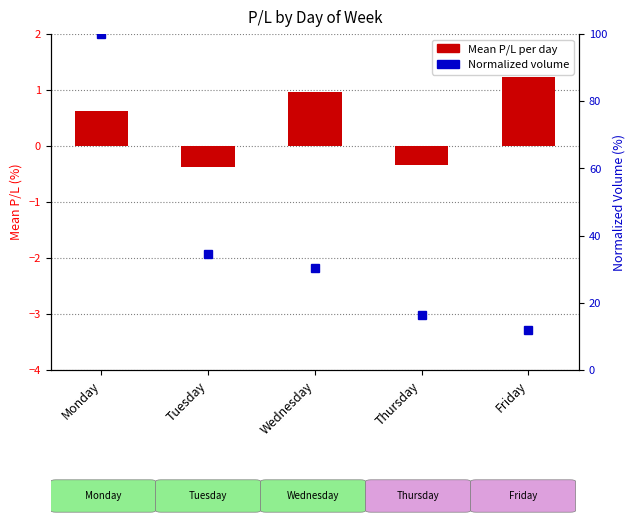

True or false: the data shows 0.6 at Monday.

True